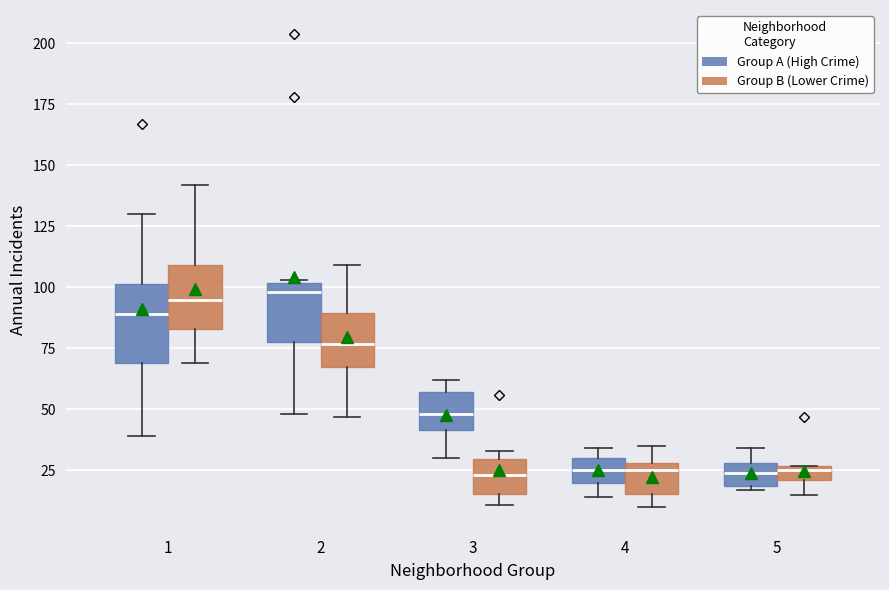

Comparing the boxes themselves (not the whiskers), which one is the tallest?

1 (Group A (High Crime))